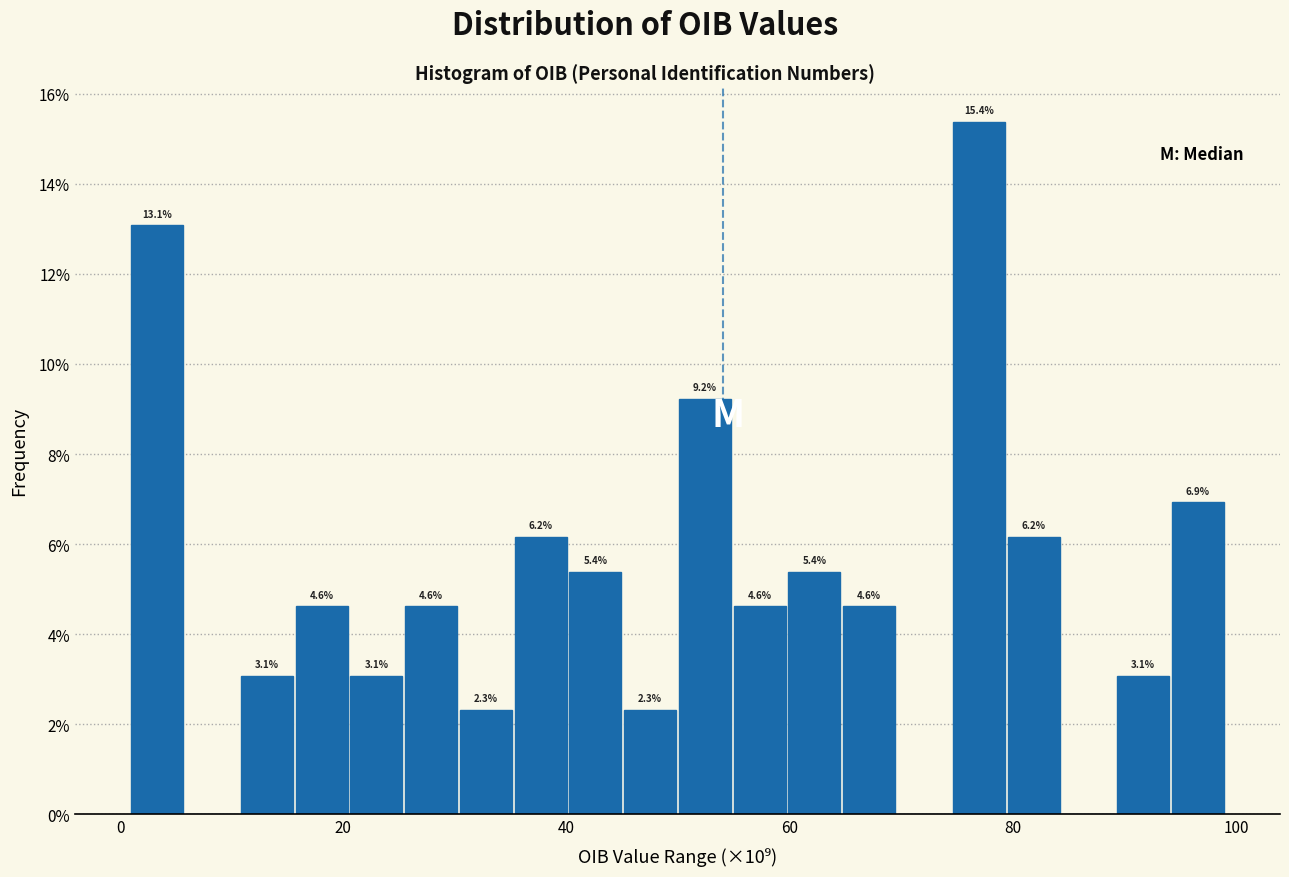

Read against the x-axis, roughly where is the centre of the tallest bar?

76